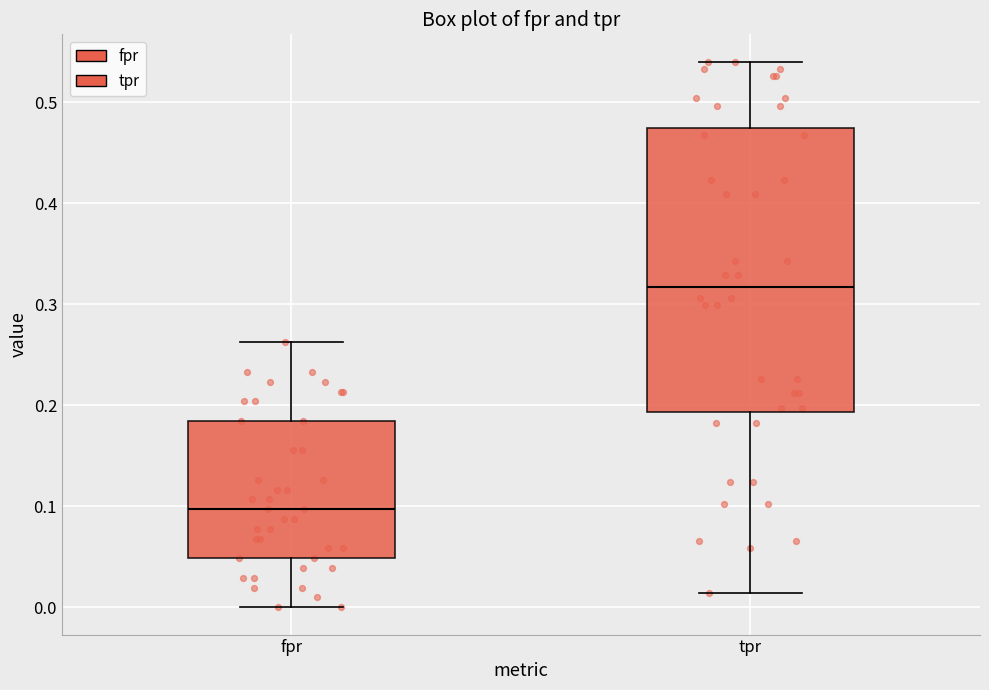

Reading left to right, transcribe this box plot: for each box, give where its median line is, the range the box spans, and where its two whiskers end, as read against the y-axis. The values are not printed on the chart, so give them approximately, as read against the axis.

fpr: median 0.10, box 0.05 to 0.18, whiskers 0.00 to 0.26
tpr: median 0.32, box 0.19 to 0.47, whiskers 0.01 to 0.54